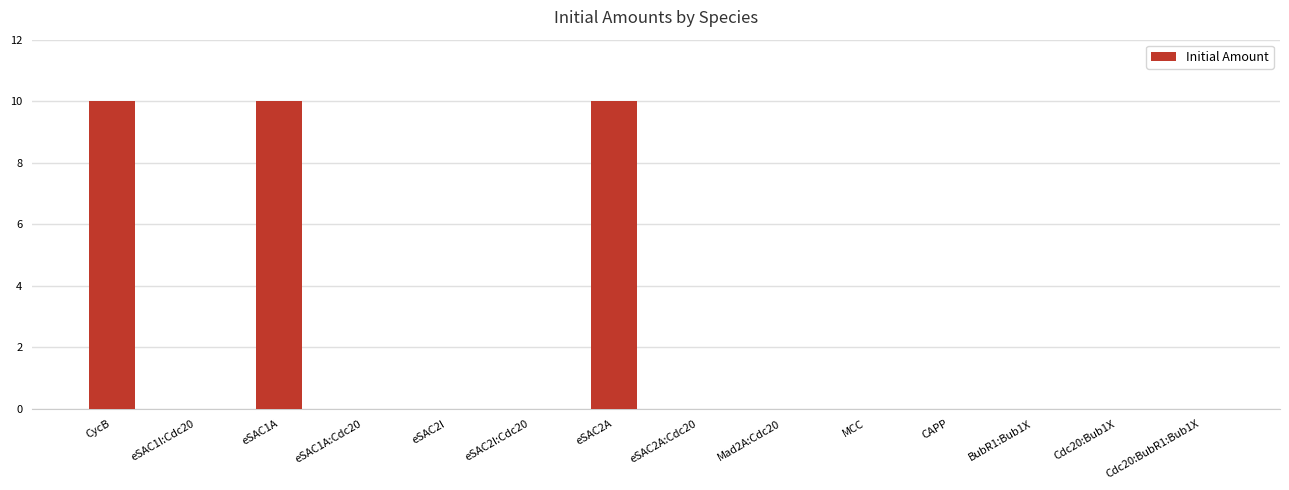

What is the maximum value shown in the chart?

10